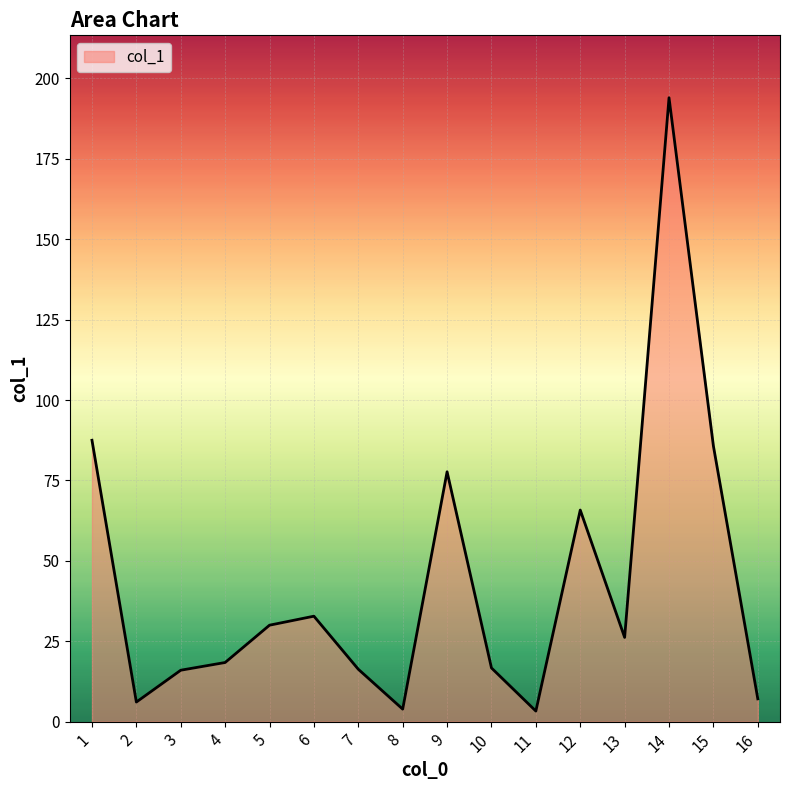

What is the difference between the values at 1 and 14?

106.5